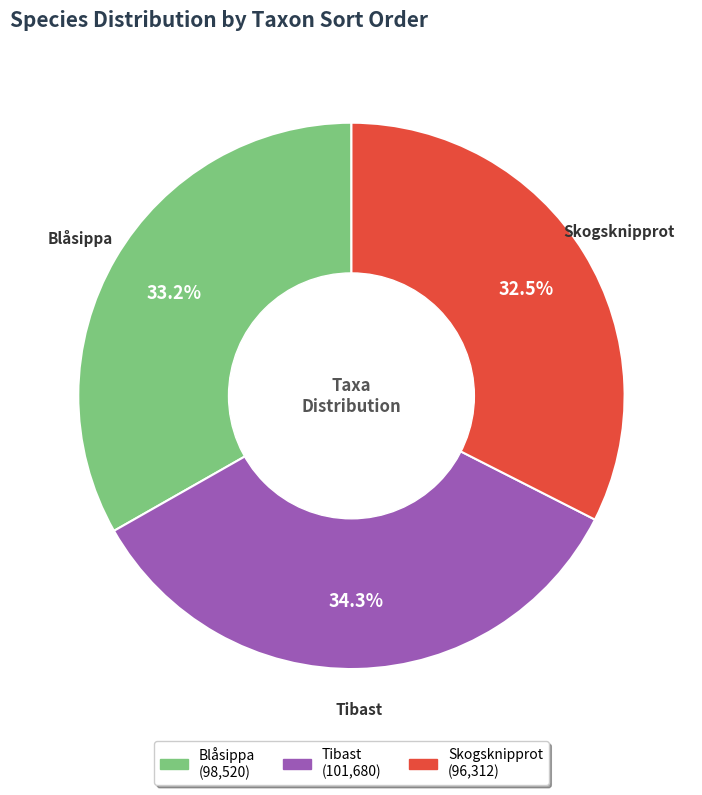

To the nearest percent, what is the difference between the largest and smallest slice percentages?

2%